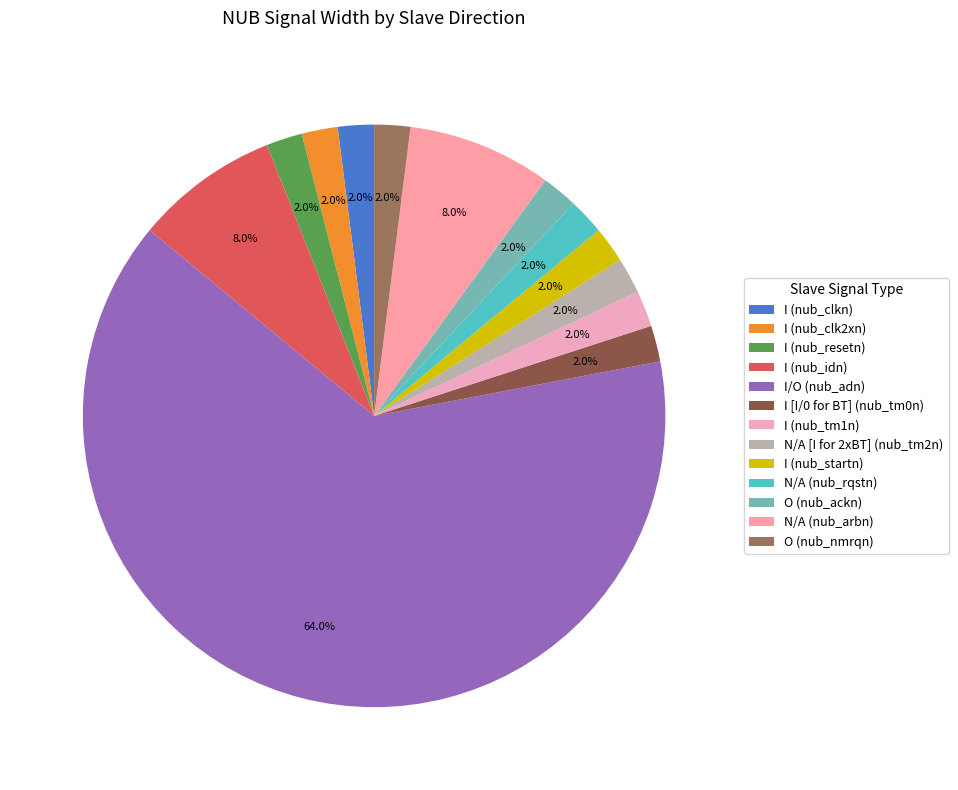

Count the number of slices in the pie.

13